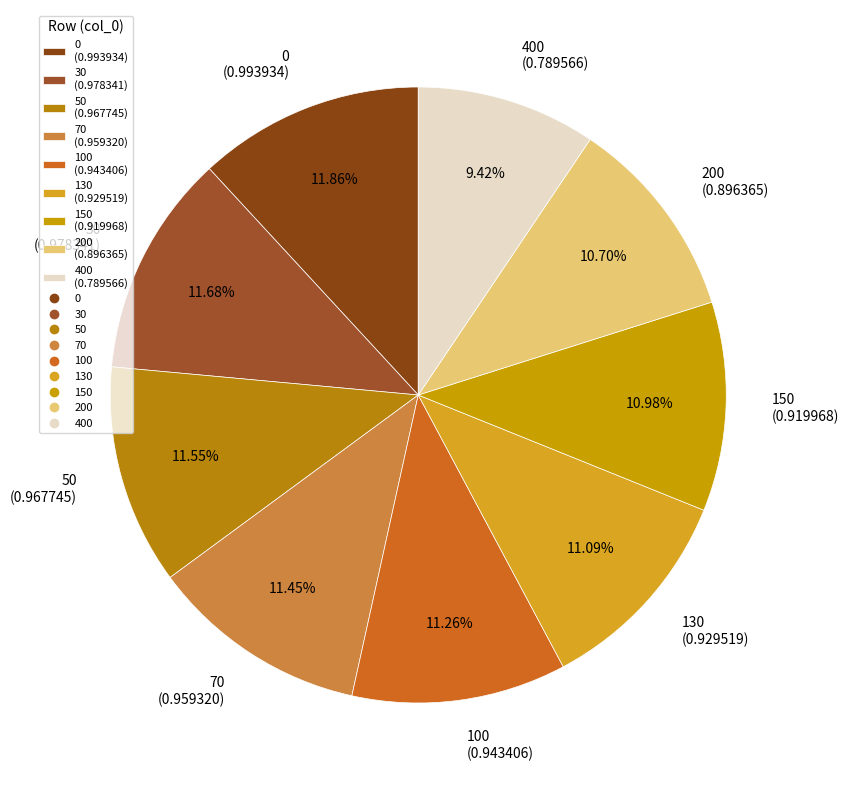

True or false: 100 accounts for 11% of the total.

True